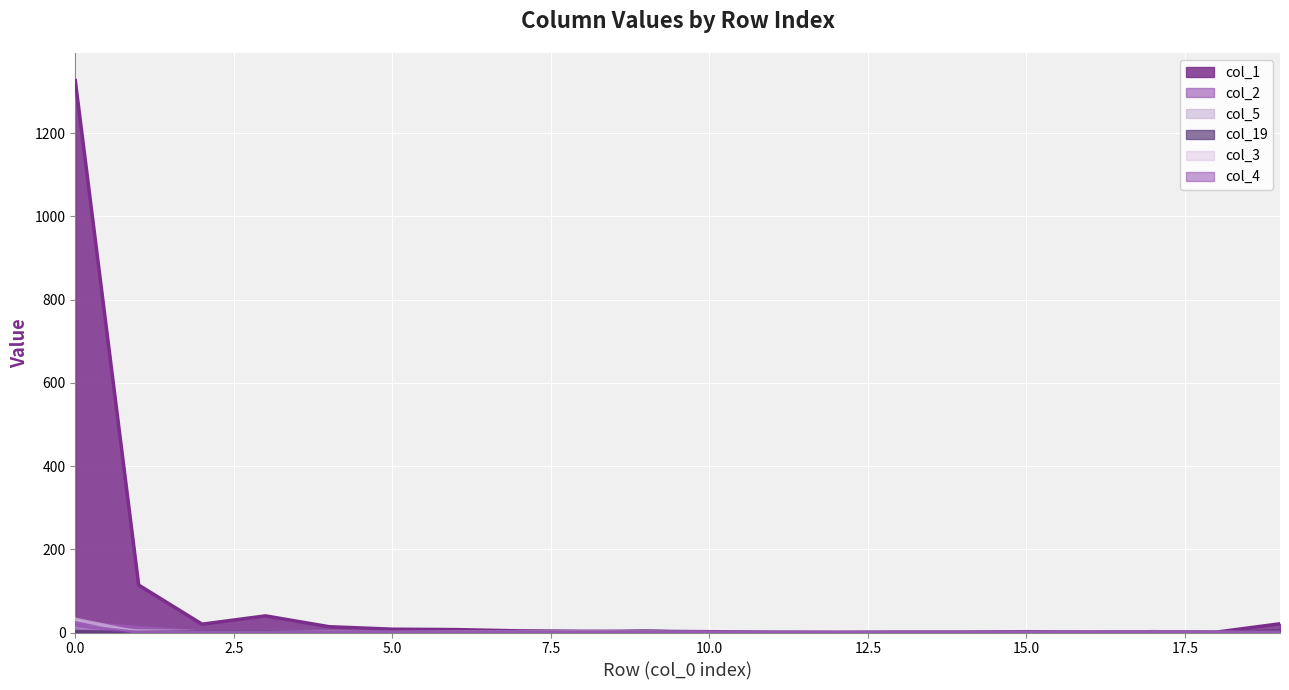

Which series has the widest spread of values?

col_1